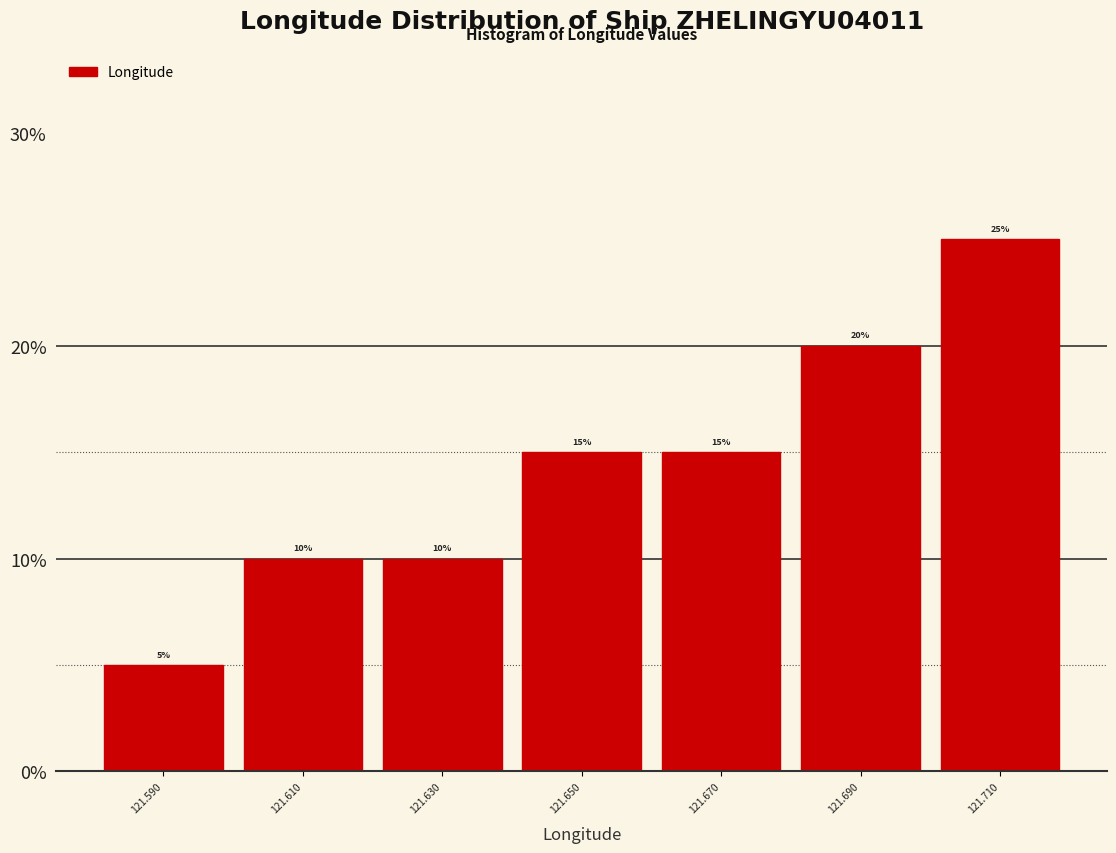

Over which range of the x-axis is the bar tallest?

121.70 to 121.72